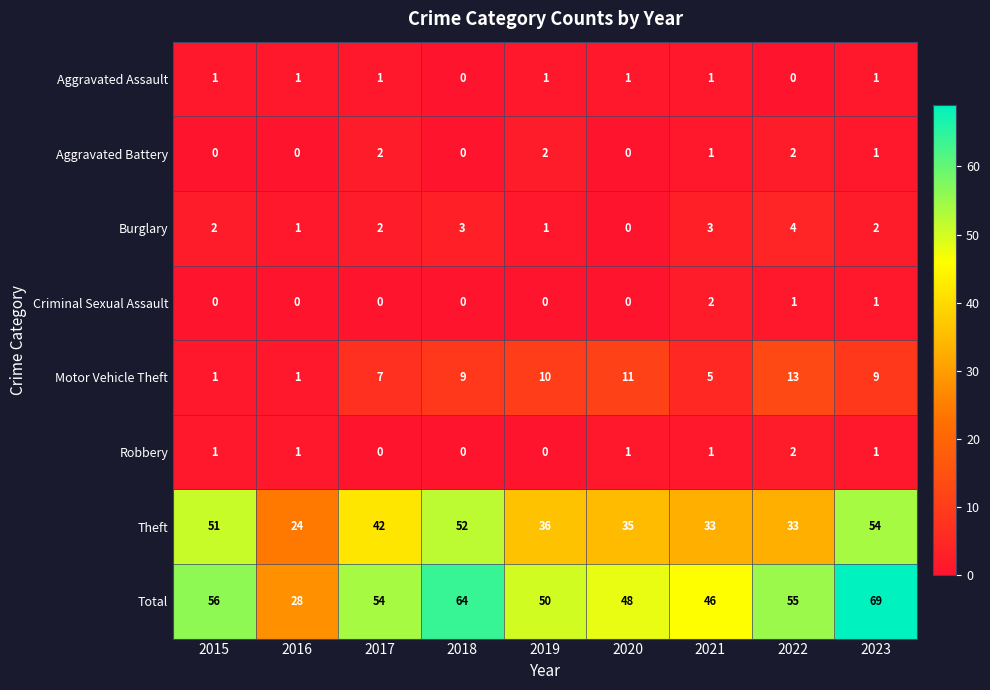

Which series has the largest total across all categories?

Total